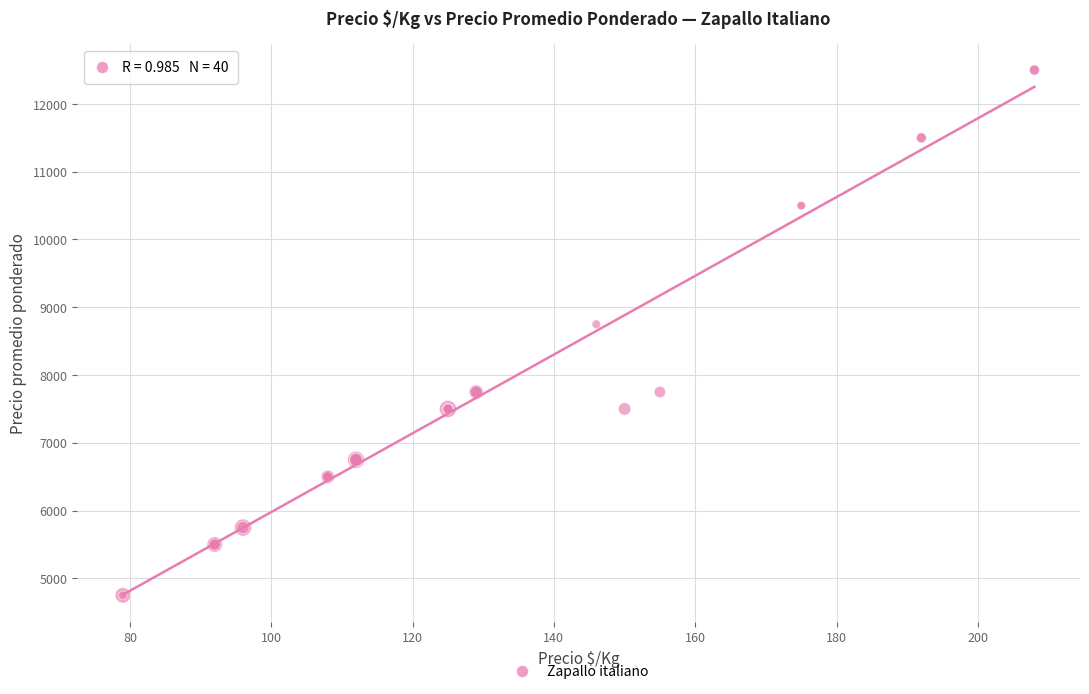

What Y value in the scatter plot is closest to 8625?

8750